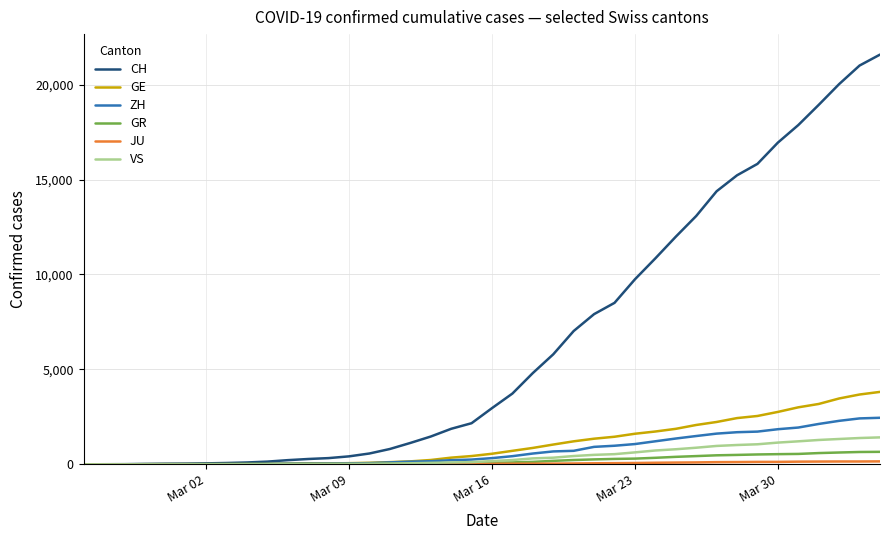

Which series has the largest total across all categories?

CH